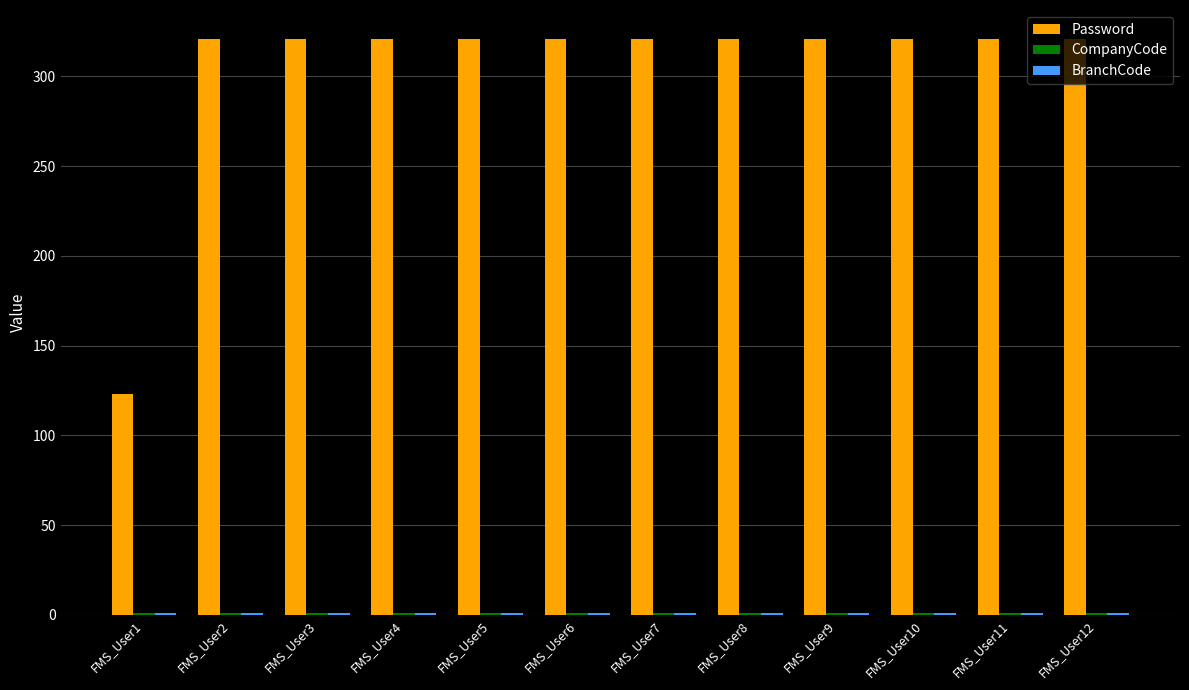

Which series has the largest total across all categories?

Password